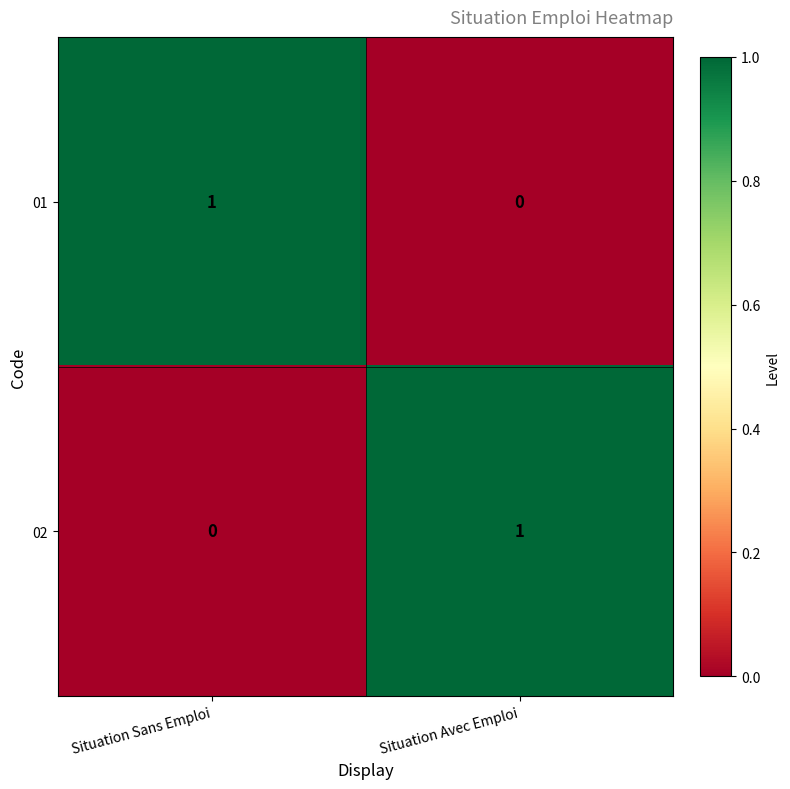

Which category has the lowest value in the 01 series?

Situation Avec Emploi